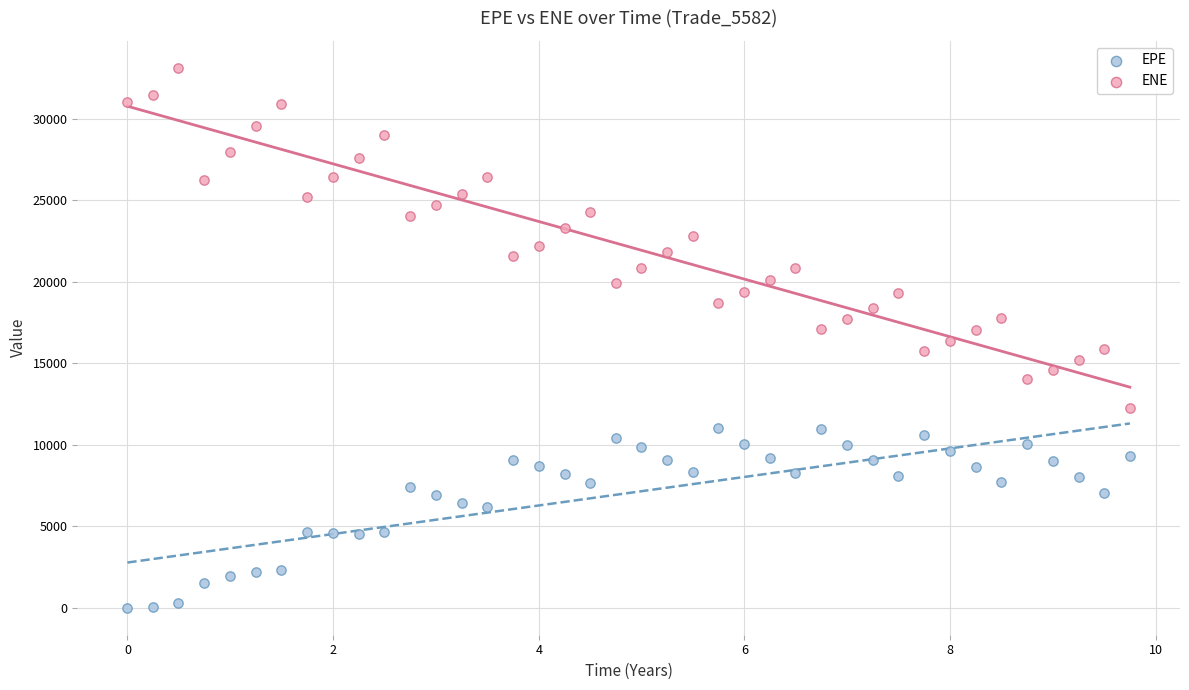

Which series reaches the minimum Y coordinate?

EPE